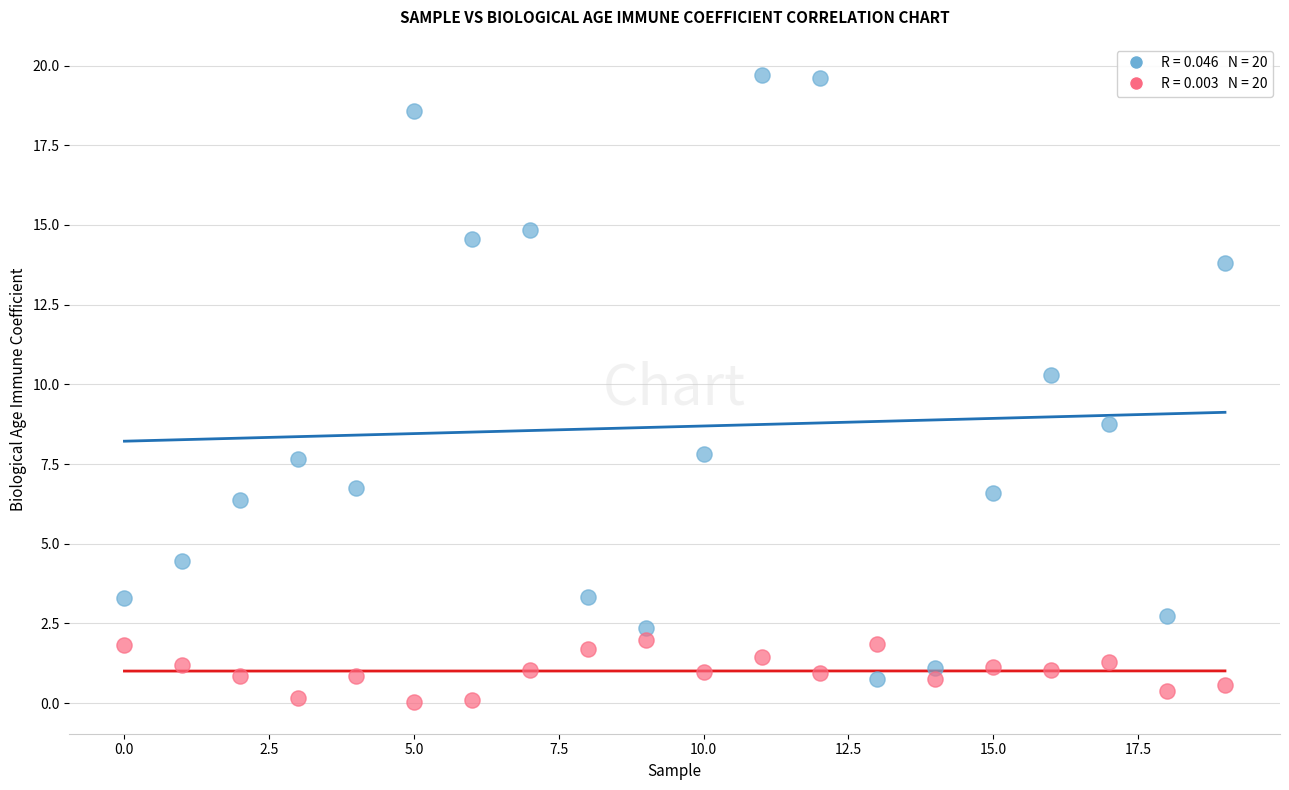

Across all data points, what is the range of Y values (max minus min)?

19.7